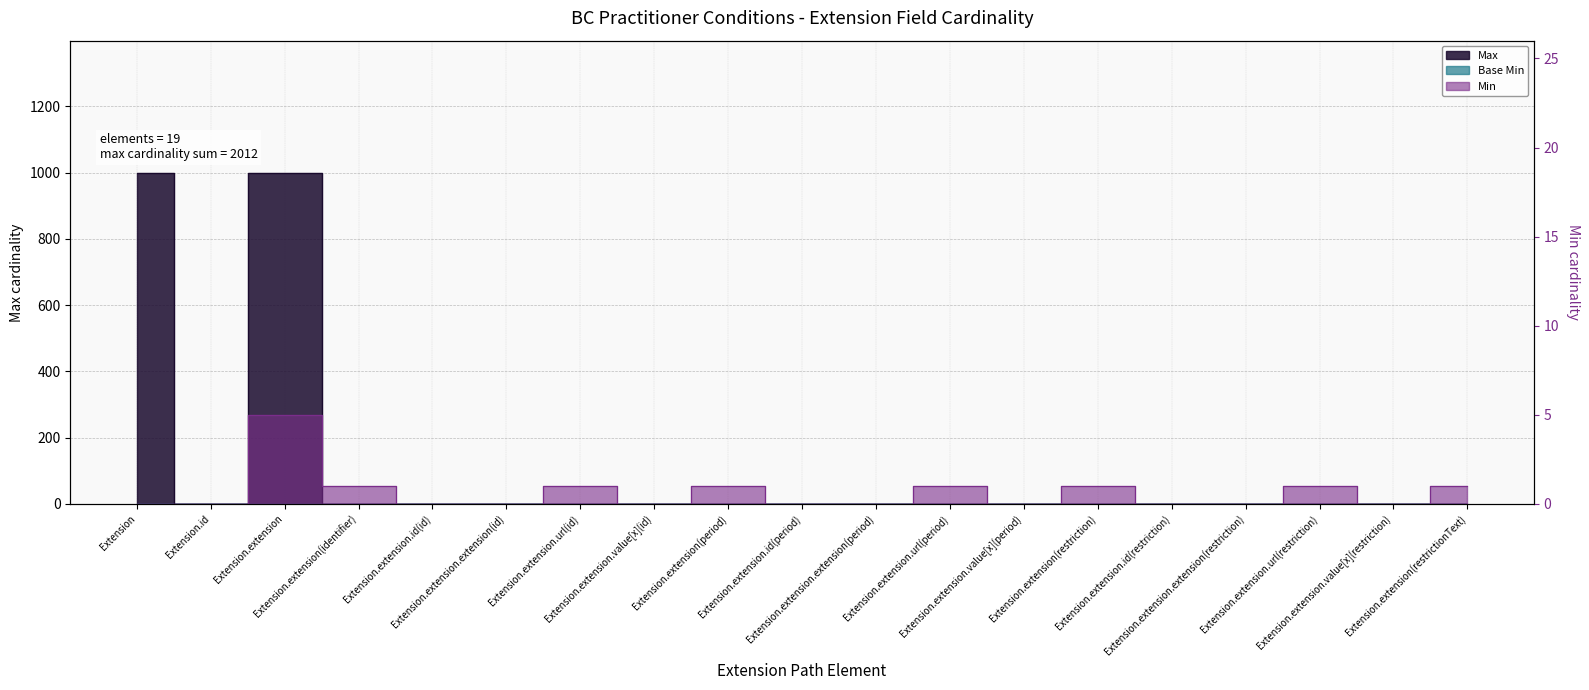

What is the label of the 7th point from the left?

Extension.extension.url(id)